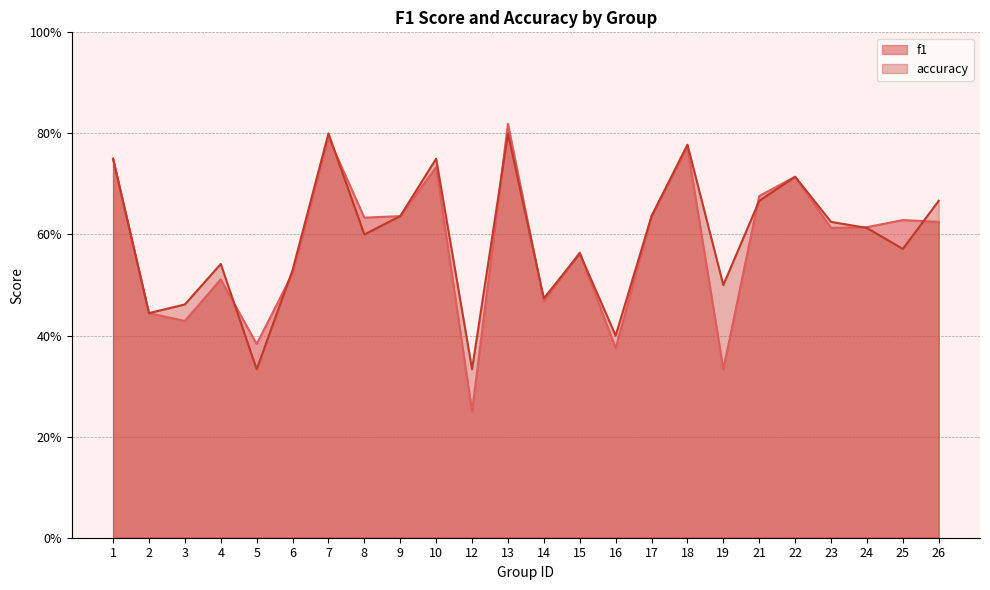

Between which two adjacent categories do accuracy and f1 first intersect?

4 and 5